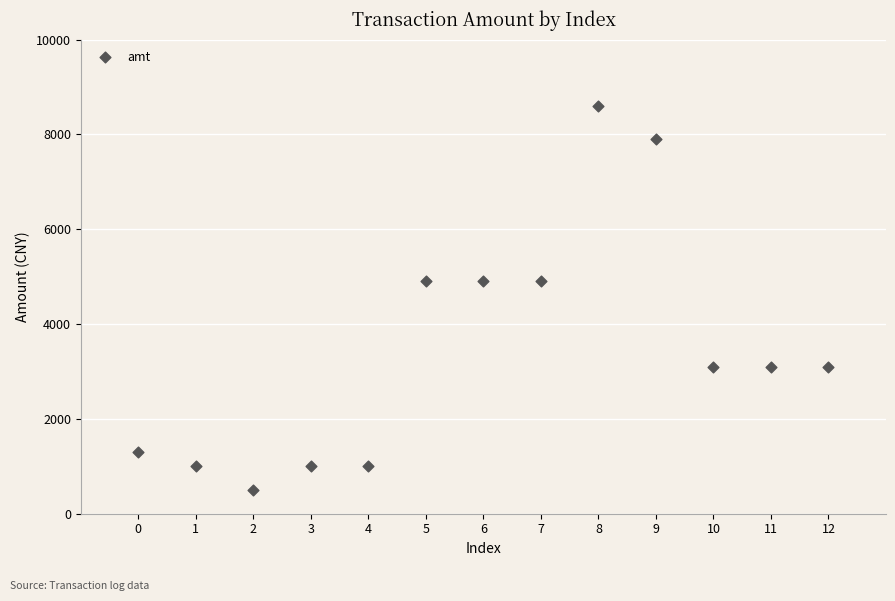

What is the range of Y values (max minus min)?

8100.5